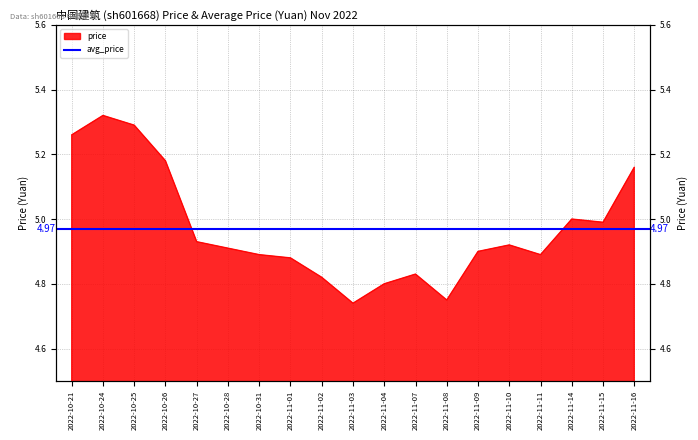

How many categories are shown in the chart?

19